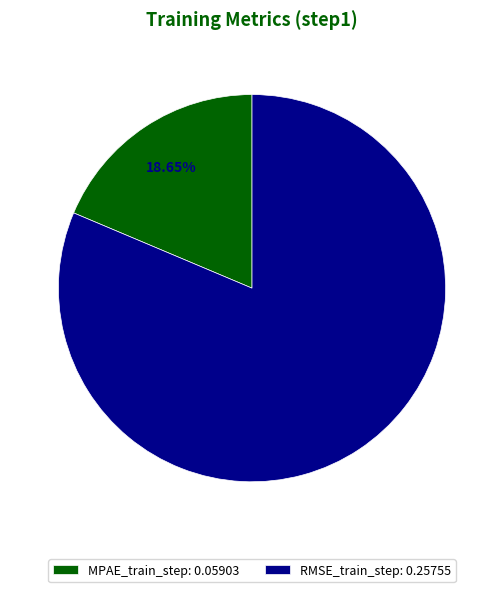

Is MPAE_train_step the majority of the pie?

No